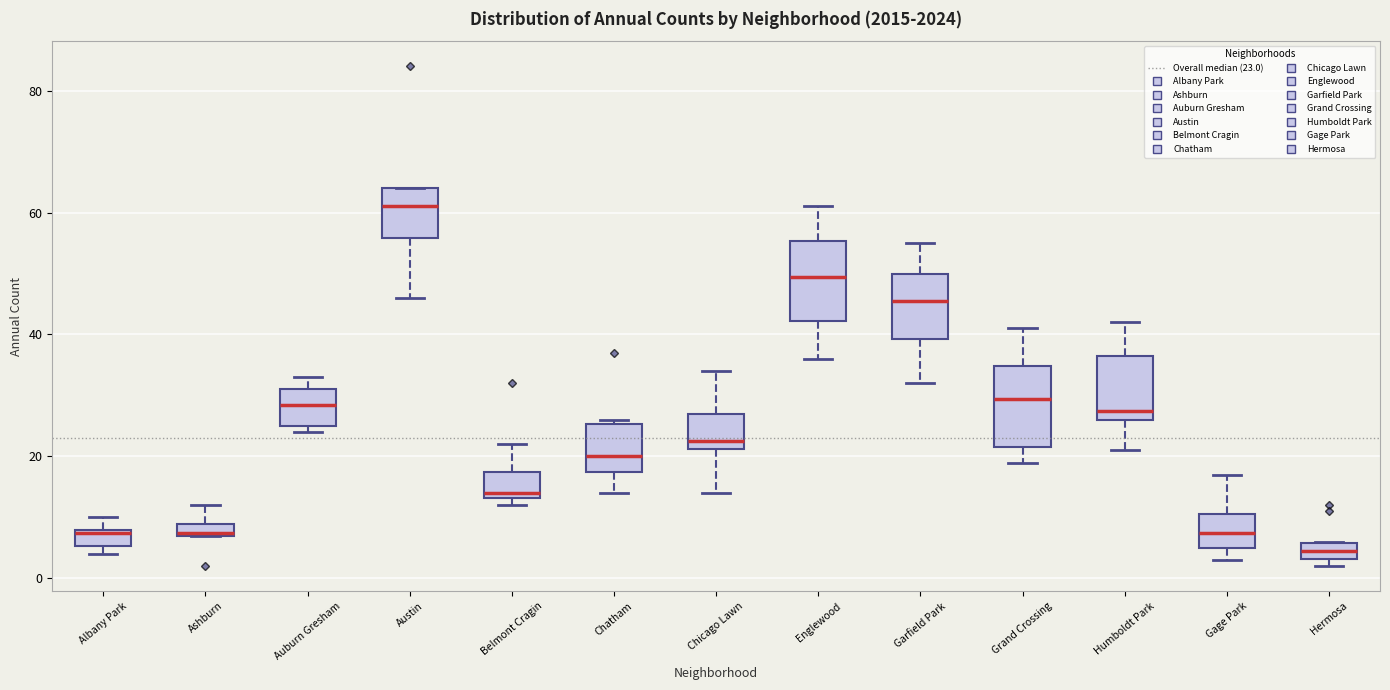

Where is the lower edge of the box for Grand Crossing on the y-axis? The values are not printed on the chart, so give them approximately, as read against the axis.

22